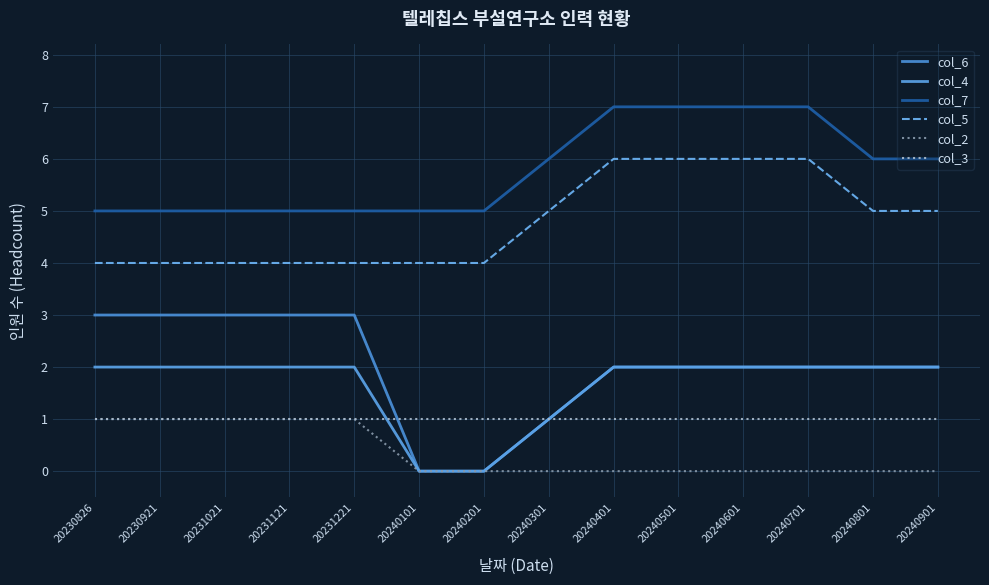

Reading left to right, transcribe all the data shown in this chart.

col_6: 20230826=3	20230921=3	20231021=3	20231121=3	20231221=3	20240101=0	20240201=0	20240301=1	20240401=2	20240501=2	20240601=2	20240701=2	20240801=2	20240901=2
col_4: 20230826=2	20230921=2	20231021=2	20231121=2	20231221=2	20240101=0	20240201=0	20240301=1	20240401=2	20240501=2	20240601=2	20240701=2	20240801=2	20240901=2
col_7: 20230826=5	20230921=5	20231021=5	20231121=5	20231221=5	20240101=5	20240201=5	20240301=6	20240401=7	20240501=7	20240601=7	20240701=7	20240801=6	20240901=6
col_5: 20230826=4	20230921=4	20231021=4	20231121=4	20231221=4	20240101=4	20240201=4	20240301=5	20240401=6	20240501=6	20240601=6	20240701=6	20240801=5	20240901=5
col_2: 20230826=1	20230921=1	20231021=1	20231121=1	20231221=1	20240101=0	20240201=0	20240301=0	20240401=0	20240501=0	20240601=0	20240701=0	20240801=0	20240901=0
col_3: 20230826=1	20230921=1	20231021=1	20231121=1	20231221=1	20240101=1	20240201=1	20240301=1	20240401=1	20240501=1	20240601=1	20240701=1	20240801=1	20240901=1